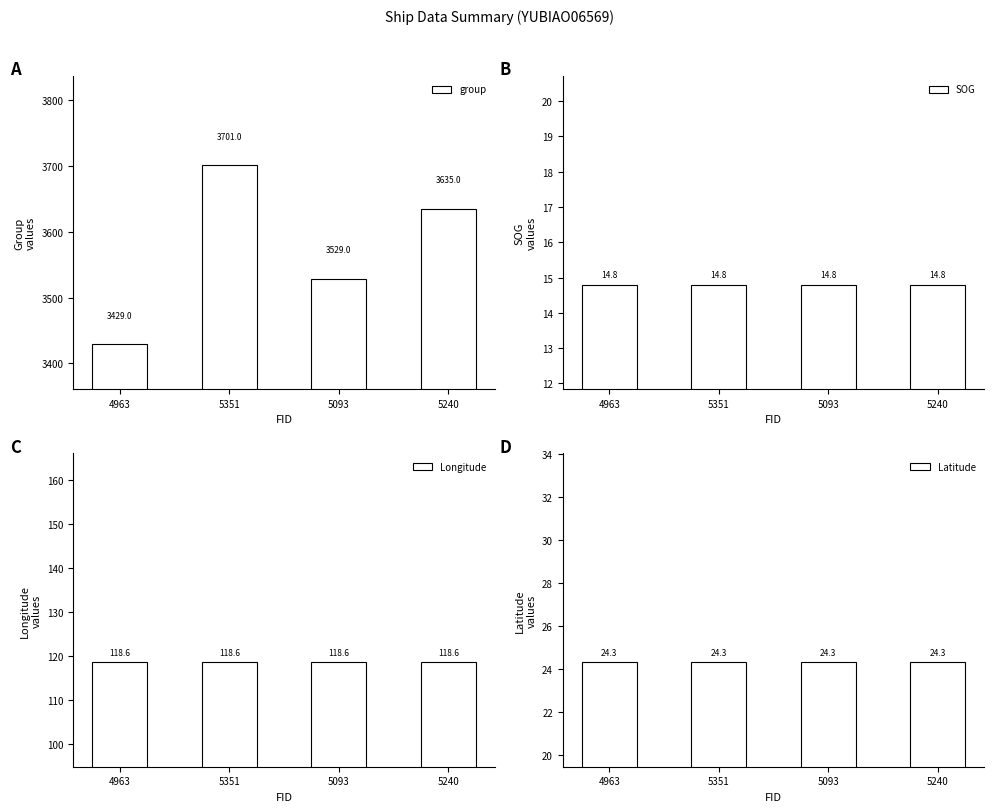

How many bars are there in each group?

4